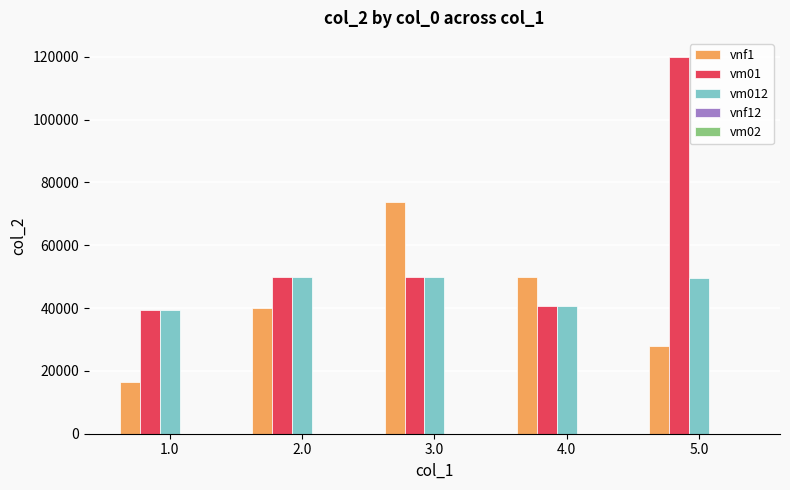

List the series in order of their overall mean, lowest first.

vnf1, vm012, vm01